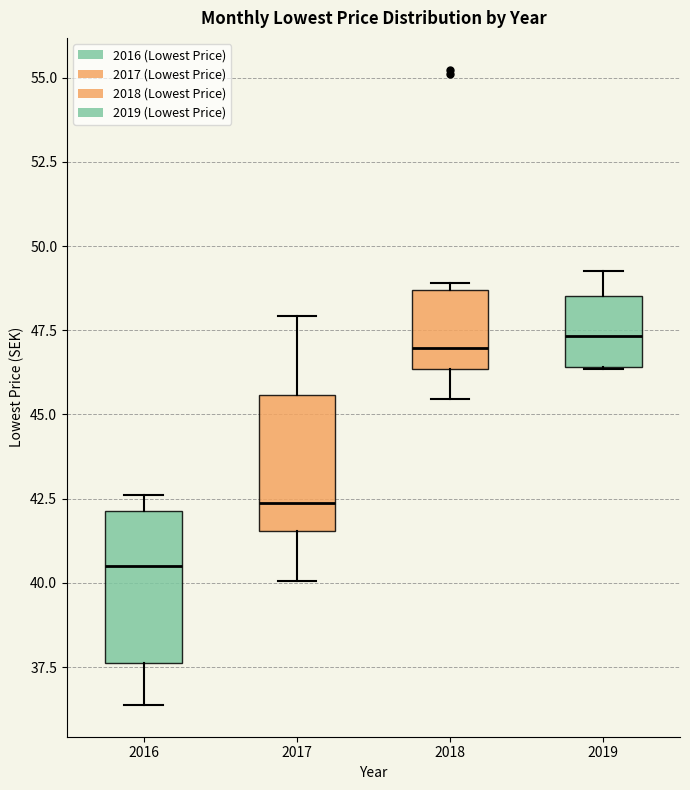

Reading left to right, read every box against the y-axis: the position of its median line, the range the box covers, and the ends of its whiskers. The values are not printed on the chart, so give them approximately, as read against the axis.

2016: median 40.5, box 37.5 to 42.0, whiskers 36.5 to 42.5
2017: median 42.5, box 41.5 to 45.5, whiskers 40.0 to 48.0
2018: median 47.0, box 46.5 to 48.5, whiskers 45.5 to 49.0
2019: median 47.5, box 46.5 to 48.5, whiskers 46.5 to 49.5